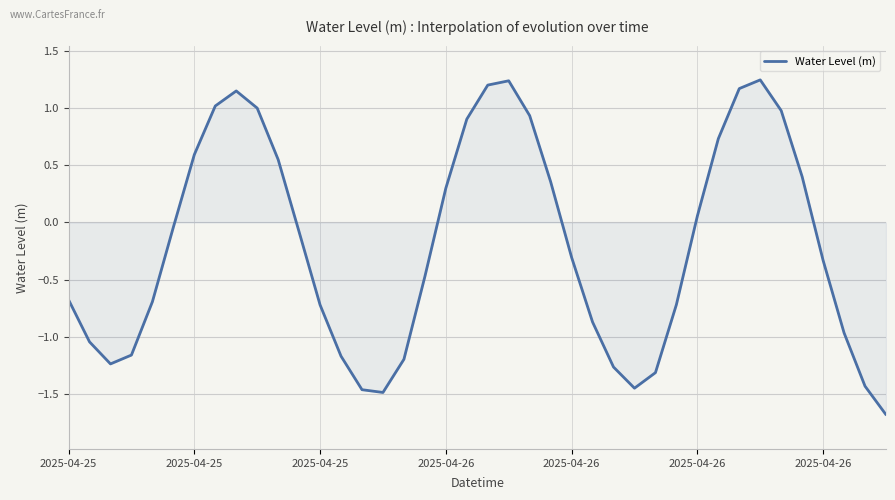

What is the smallest value displayed?

-1.7